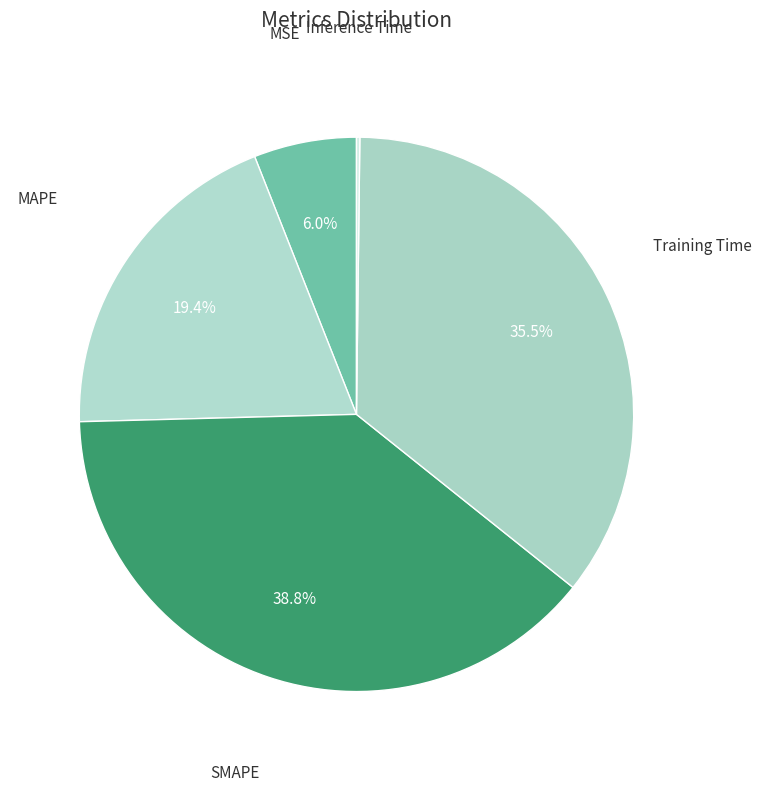

Is there a majority slice in this chart?

No